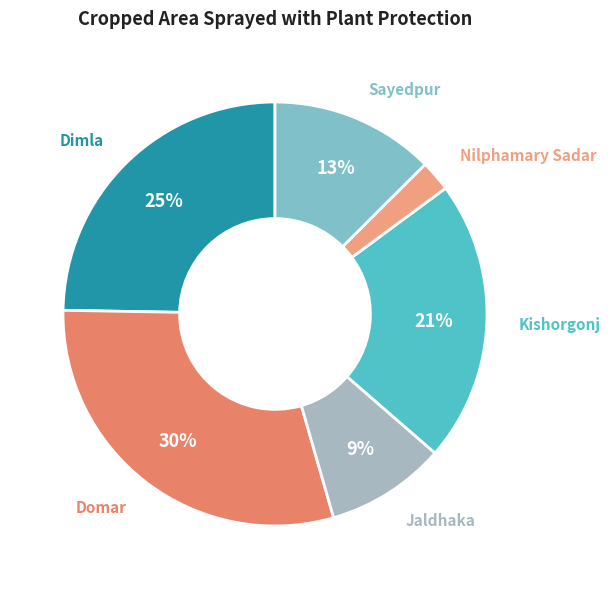

To the nearest percent, what is the average slice percentage?

17%